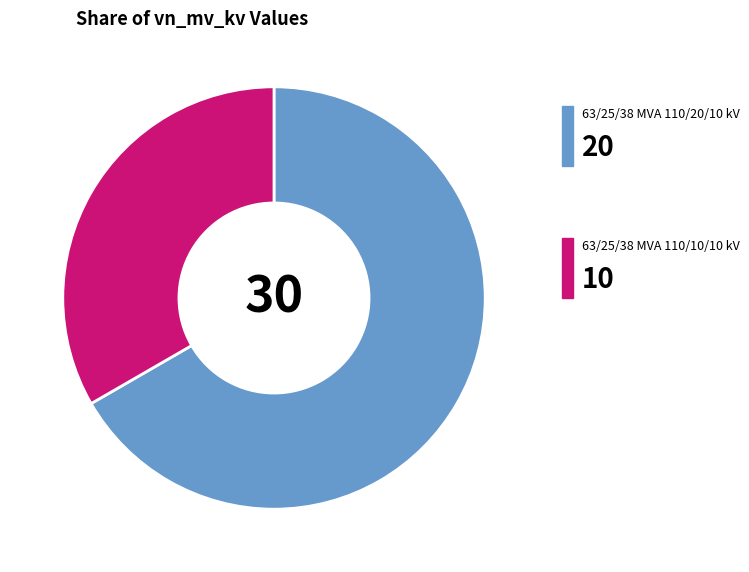

Is there a majority slice in this chart?

Yes